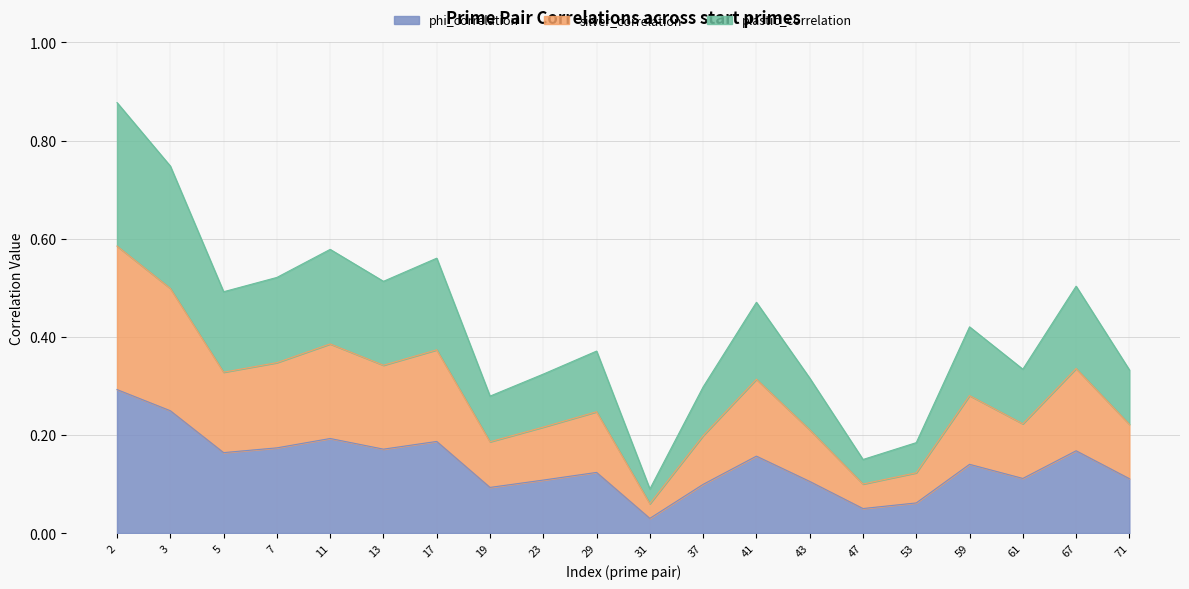

Which series has the largest range (max minus min)?

plastic_correlation